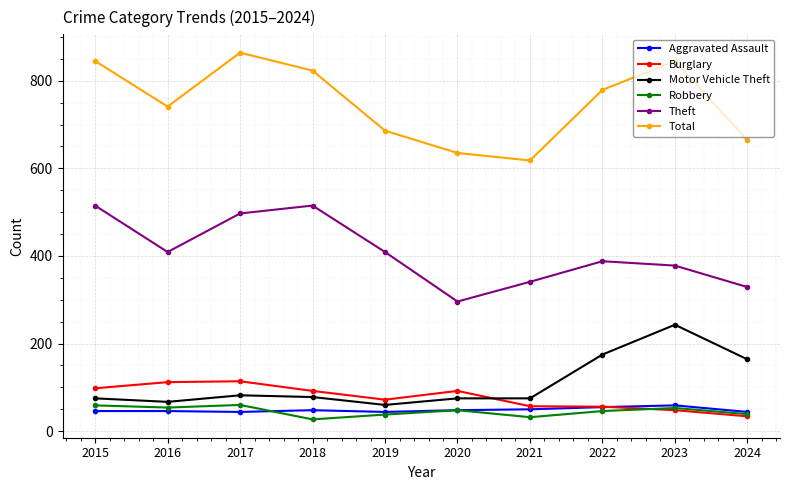

At which label does Total reach its minimum?

2021